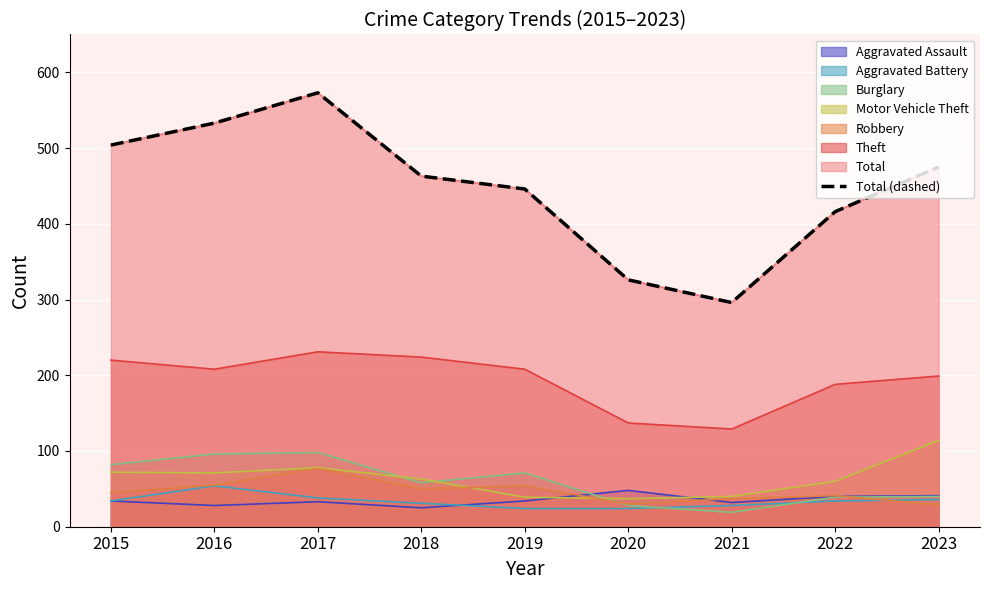

What is the difference between the maximum and second lowest values?

247